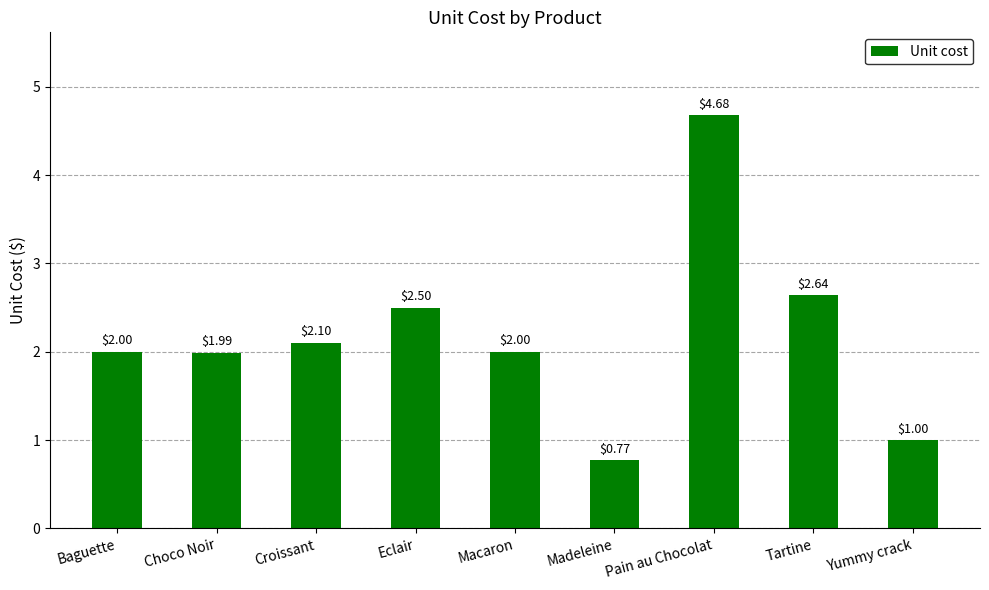

At which category does the chart reach its peak across all series?

Pain au Chocolat